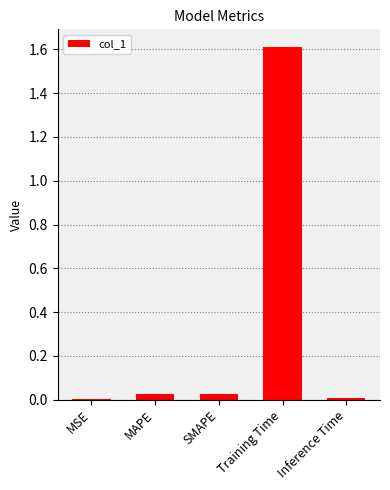

The value at MAPE is 0.0. True or false?

True